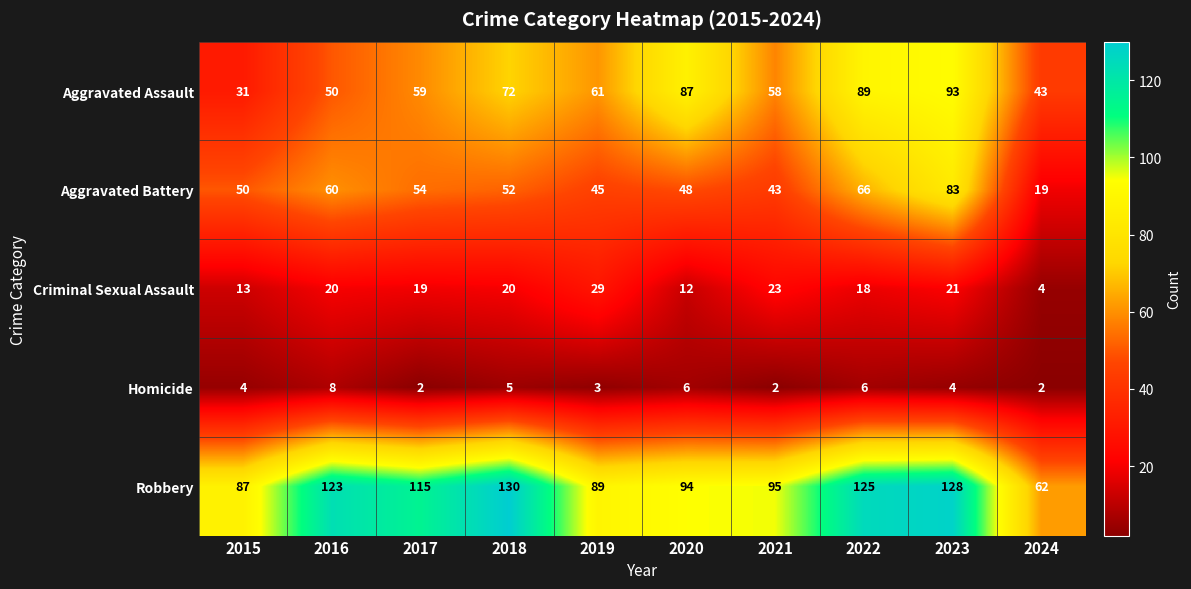

Rank the series by their maximum value, from highest to lowest.

Robbery, Aggravated Assault, Aggravated Battery, Criminal Sexual Assault, Homicide